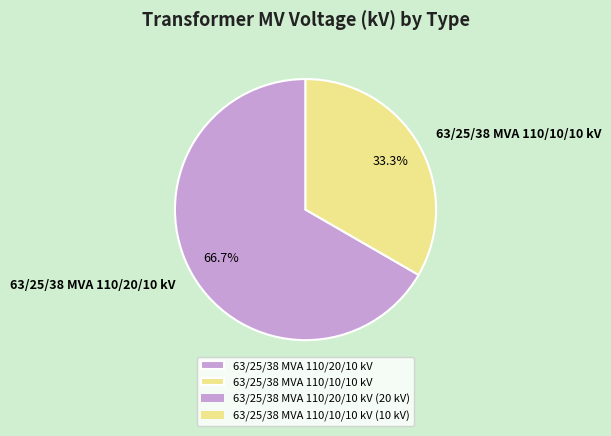

What is the majority slice?

63/25/38 MVA 110/20/10 kV